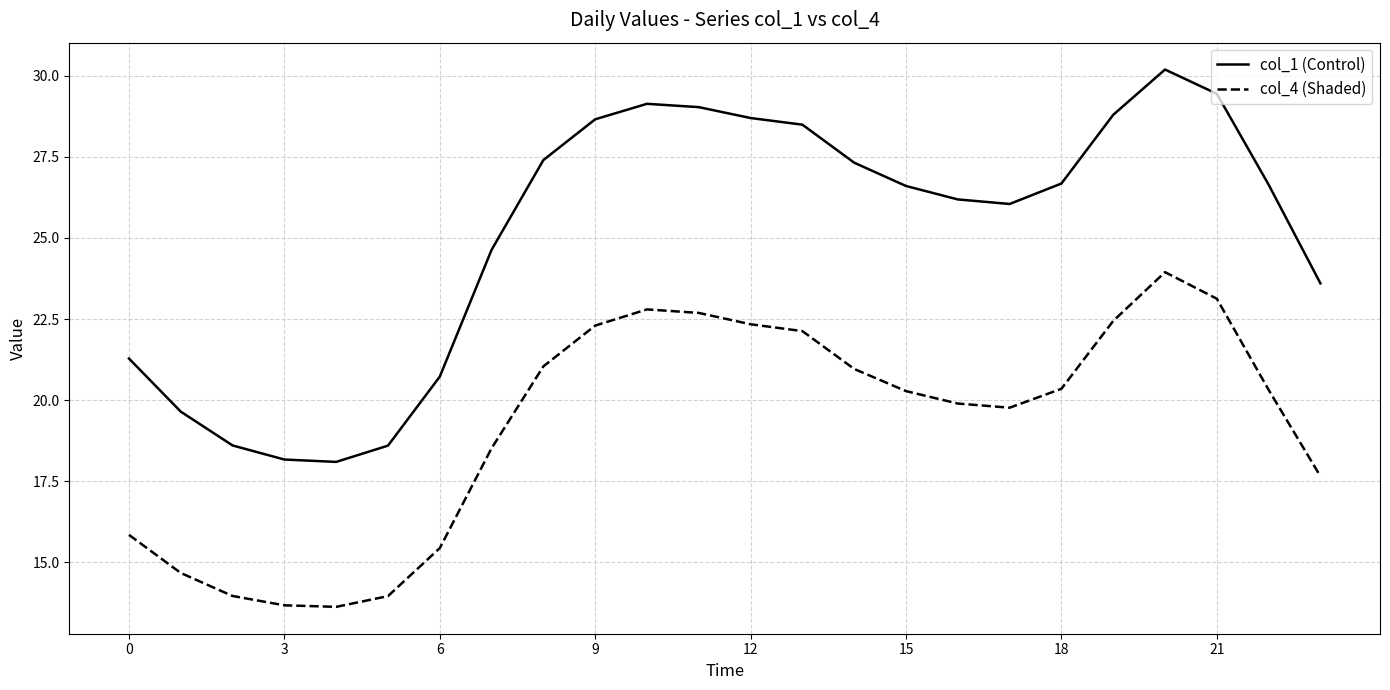

Which series has the largest range (max minus min)?

col_1 (Control)